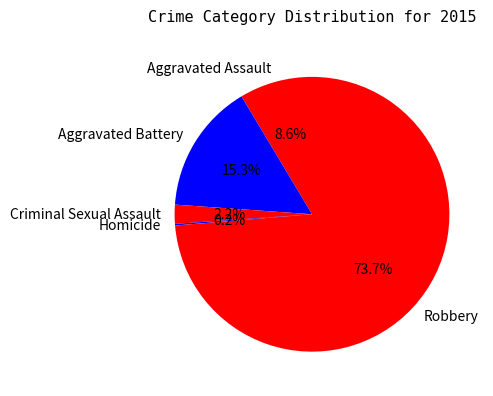

To the nearest percent, what is the difference between the largest and smallest slice percentages?

74%